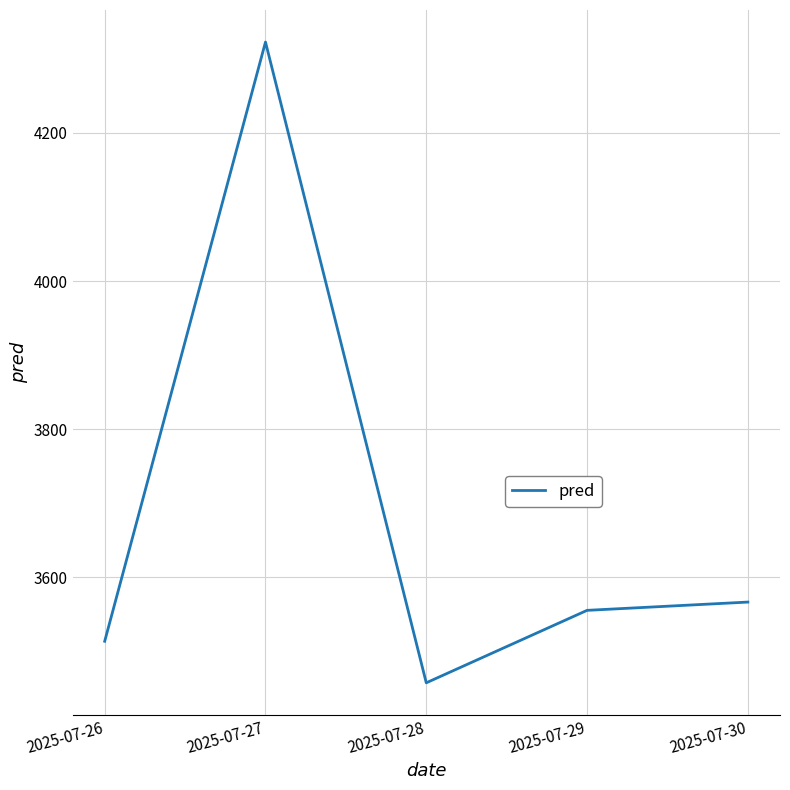

List the labels in order of value, smallest first.

2025-07-28, 2025-07-26, 2025-07-29, 2025-07-30, 2025-07-27